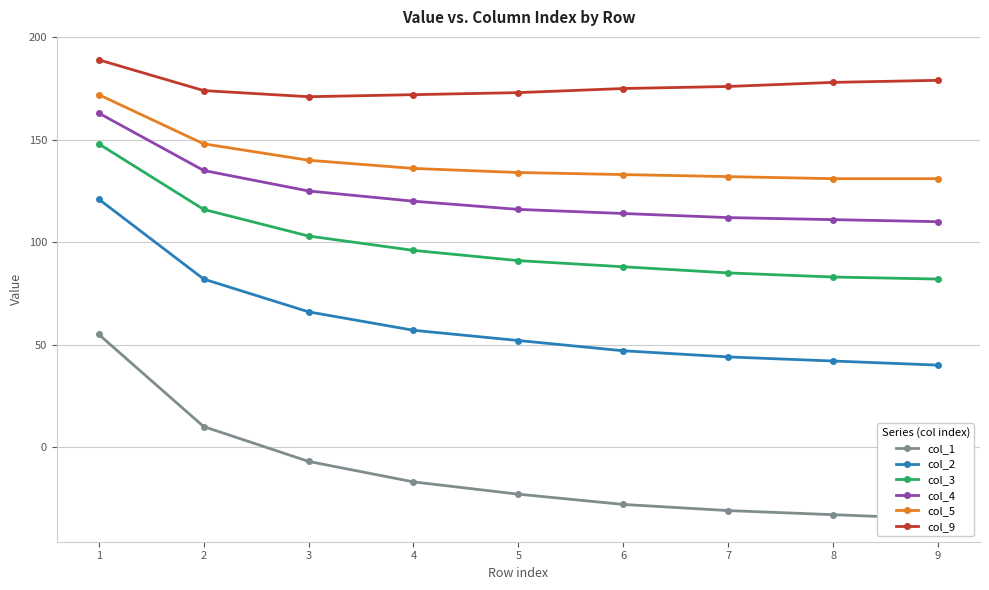

What is the value of the col_2 point at the 8th from the left?

42